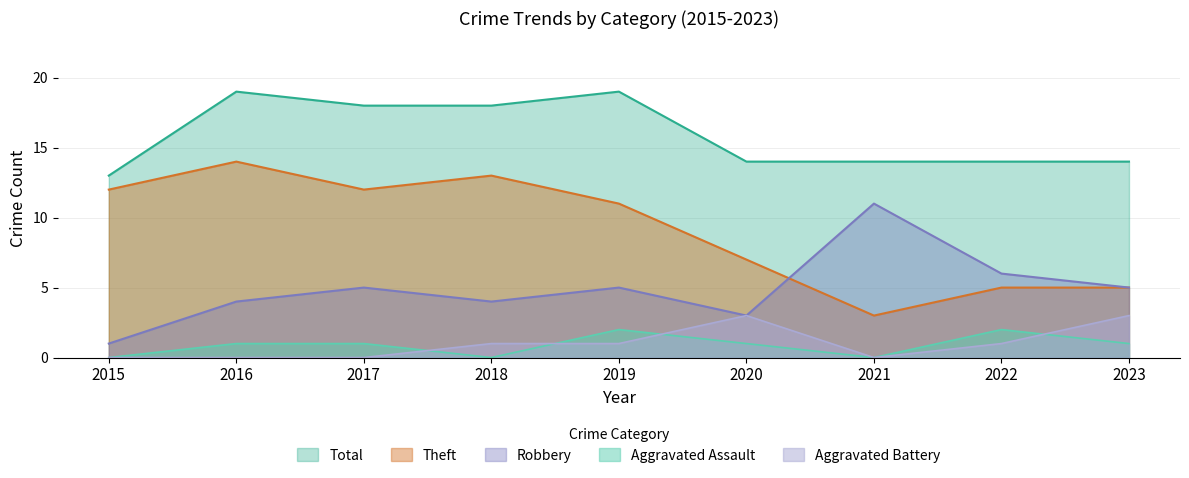

How many values in the Aggravated Battery series are below 1?

4